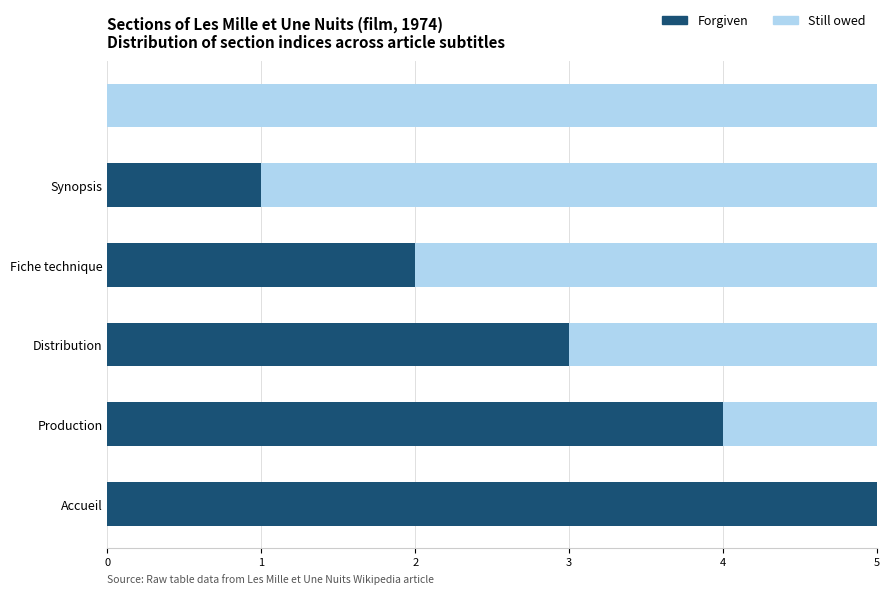

What is the sum of all Forgiven values?

15